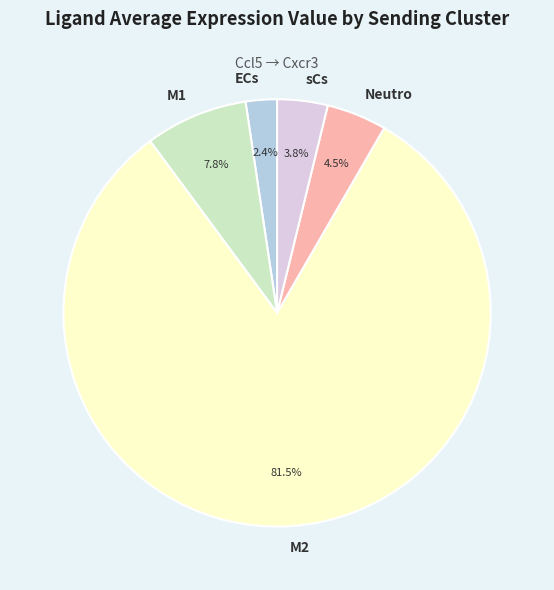

Count the number of slices in the pie.

5